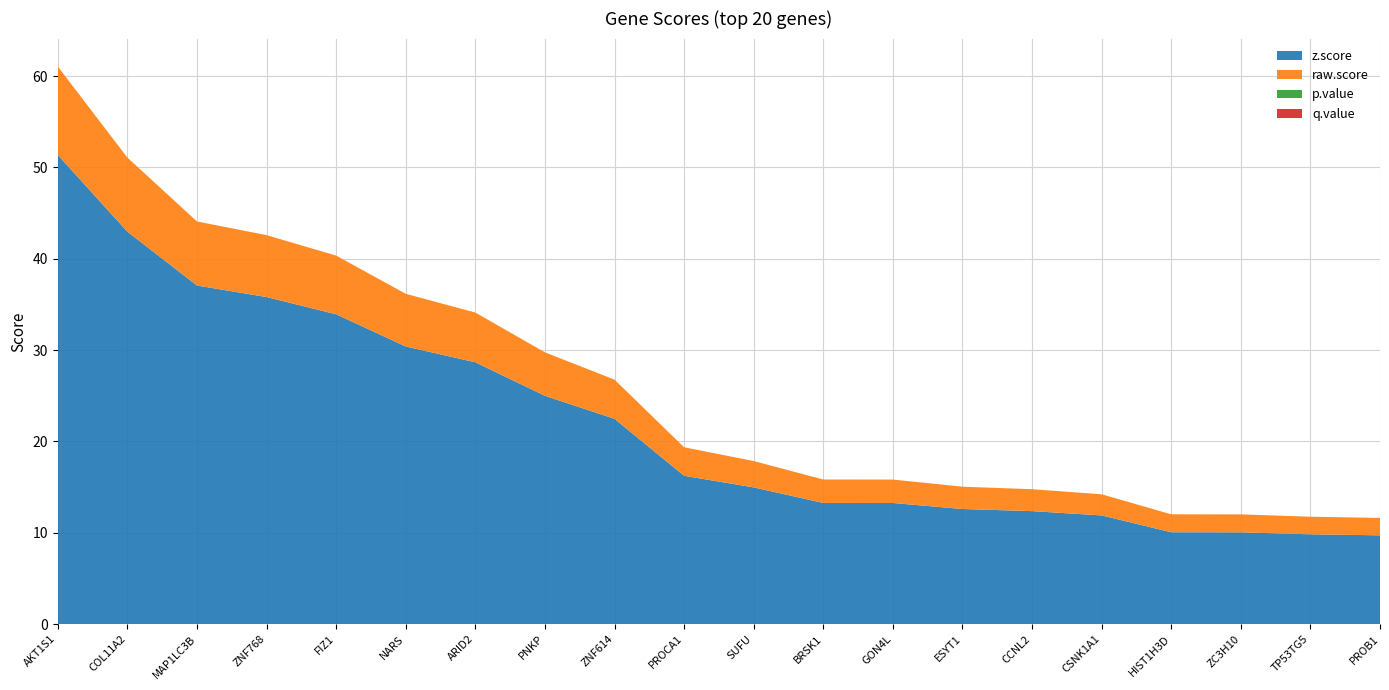

Reading left to right, list all the values displayed in this chart.

z.score: 51.4	43.0	37.1	35.8	33.9	30.4	28.7	25.0	22.5	16.2	15.0	13.3	13.3	12.6	12.4	11.9	10.1	10.1	9.8	9.7
raw.score: 9.7	8.1	7.0	6.8	6.4	5.8	5.4	4.8	4.3	3.1	2.9	2.6	2.6	2.4	2.4	2.3	2.0	2.0	1.9	1.9
p.value: 0.0	0.0	0.0	0.0	0.0	0.0	0.0	0.0	0.0	0.0	0.0	0.0	0.0	0.0	0.0	0.0	0.0	0.0	0.0	0.0
q.value: 0.0	0.0	0.0	0.0	0.0	0.0	0.0	0.0	0.0	0.0	0.0	0.0	0.0	0.0	0.0	0.0	0.0	0.0	0.0	0.0